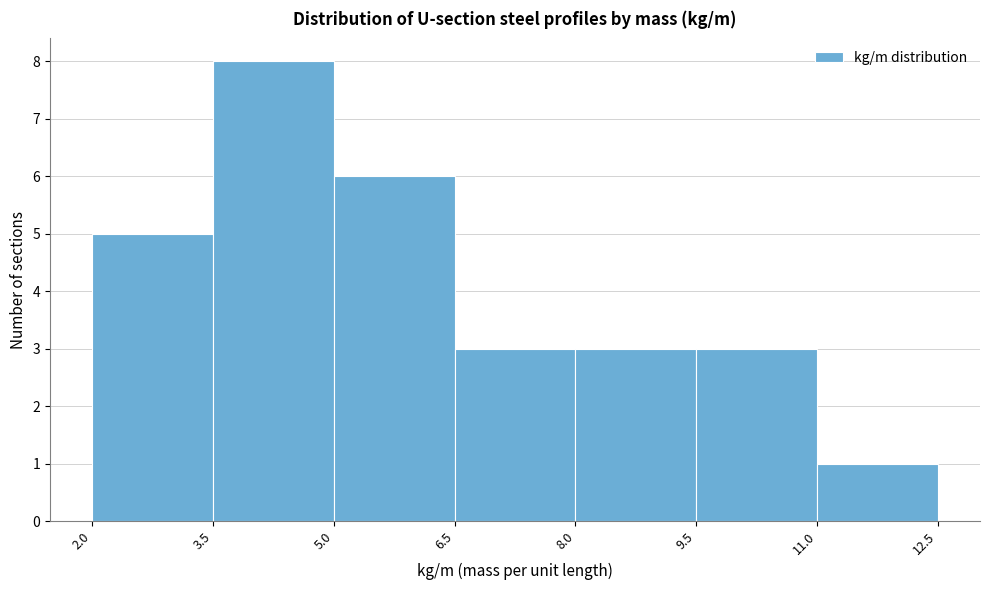

Reading left to right, transcribe this chart: for each bar, give the range it covers on the x-axis and its height. The values are not printed on the chart, so give them approximately, as read against the axis.

2.0 to 3.5: 5
3.5 to 5.0: 8
5.0 to 6.5: 6
6.5 to 8.0: 3
8.0 to 9.5: 3
9.5 to 11.0: 3
11.0 to 12.5: 1